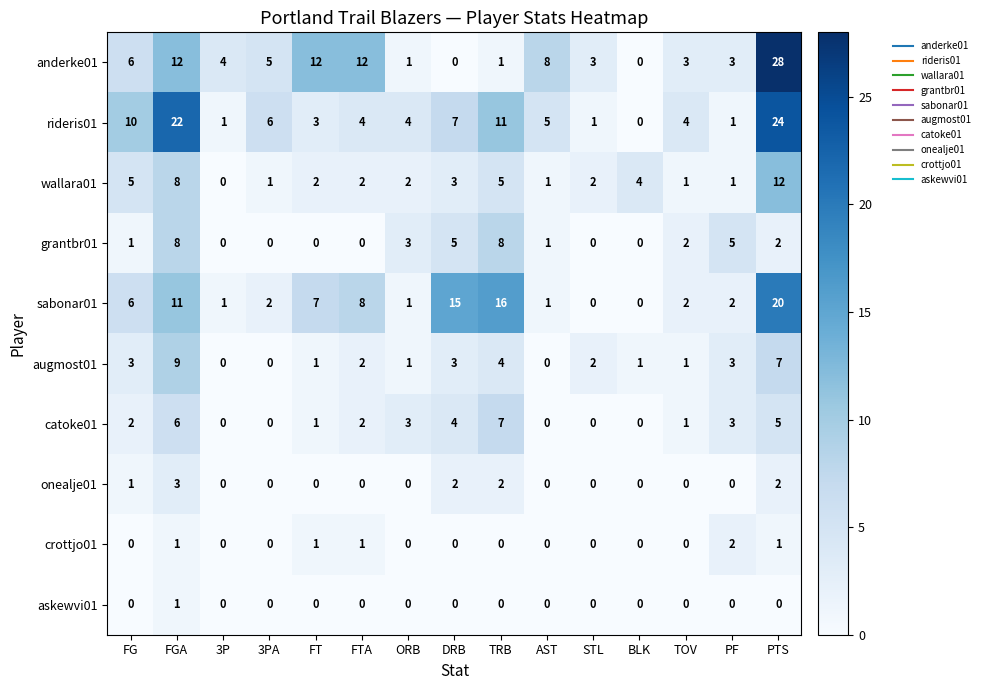

At which category is the sum across all series the highest?

PTS